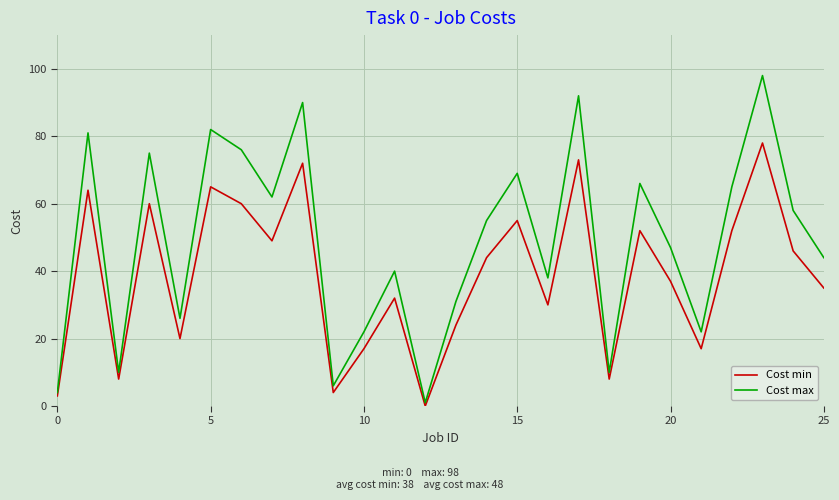

What is the sum of all Cost max values?

1270